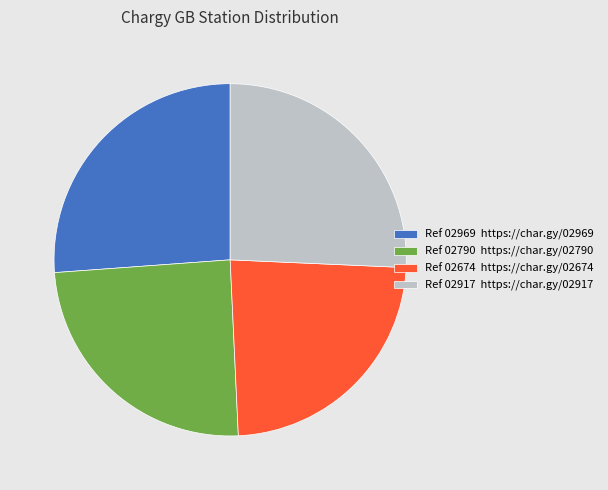

Approximately how many times larger is the value at Ref 02674 https://char.gy/02674 compared to Ref 02917 https://char.gy/02917?

0.9